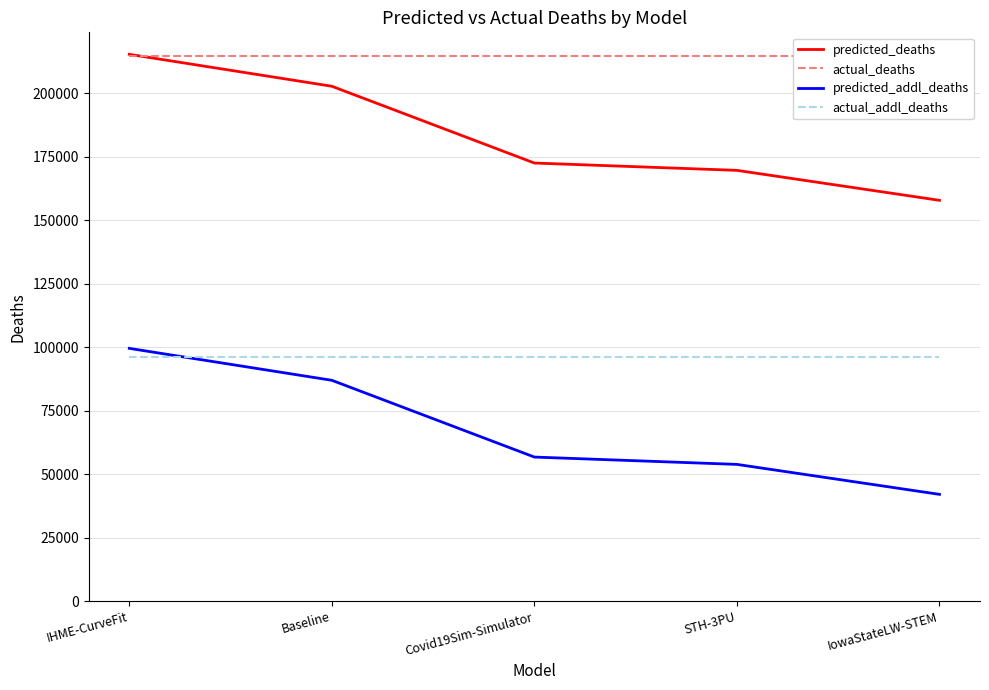

At which label does predicted_addl_deaths reach its minimum?

IowaStateLW-STEM